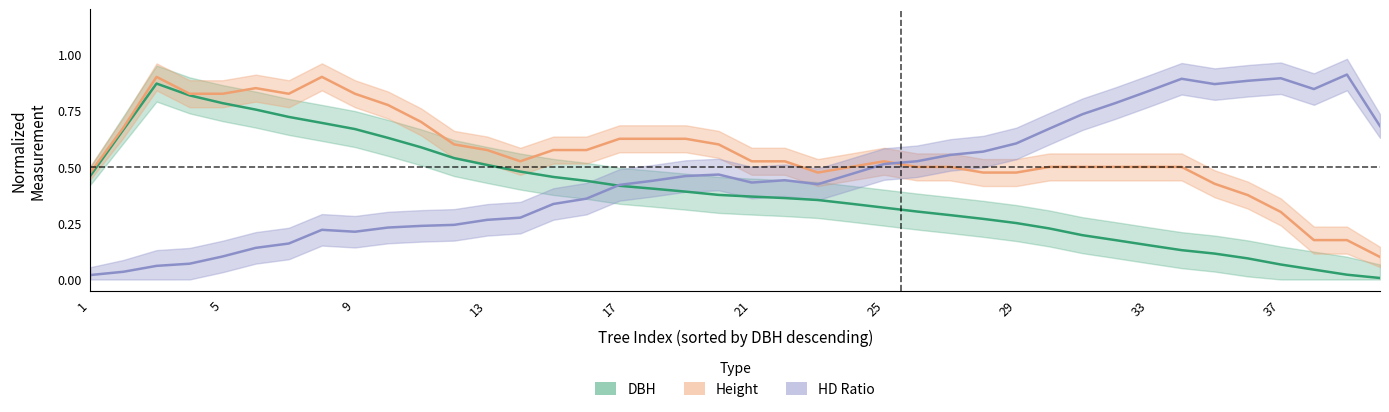

True or false: DBH and Height intersect in this chart.

False